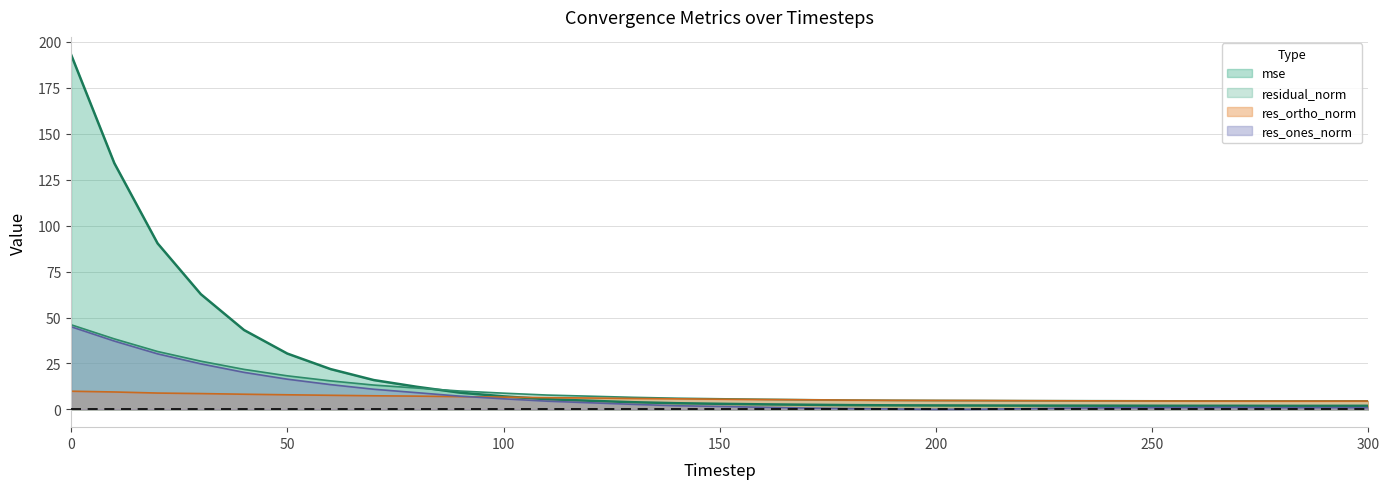

How many lines are shown in the chart?

4